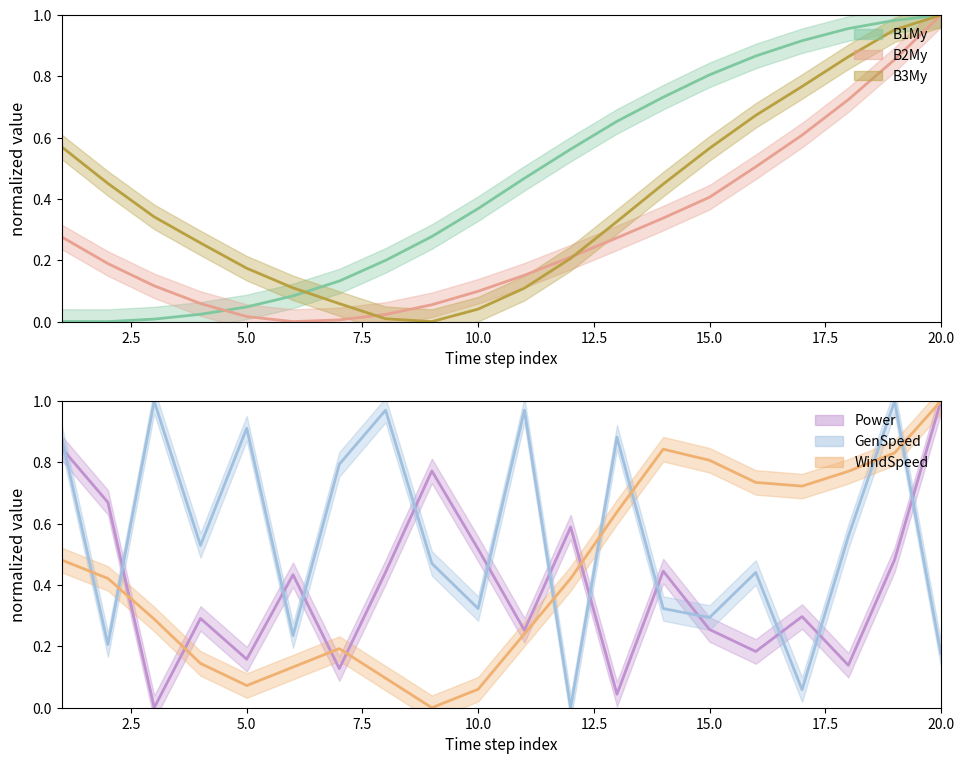

At how many categories does at least one series exceed 0?

20